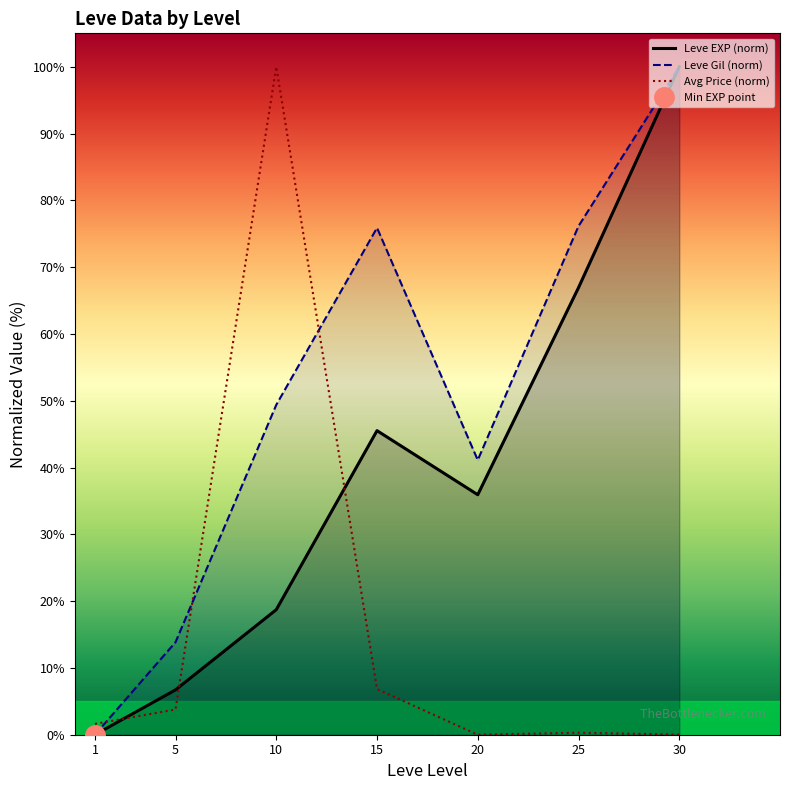

List the labels in order of Leve Gil (norm) value, largest first.

30, 25, 15, 10, 20, 5, 1